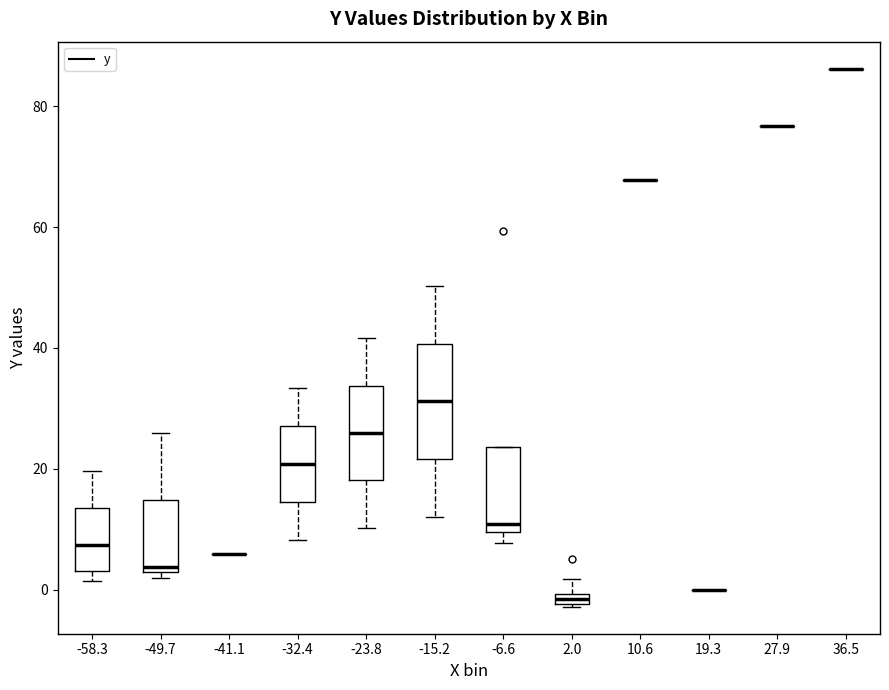

Where does the upper whisker of the box at x = -15.2 end on the y-axis? The values are not printed on the chart, so give them approximately, as read against the axis.

50